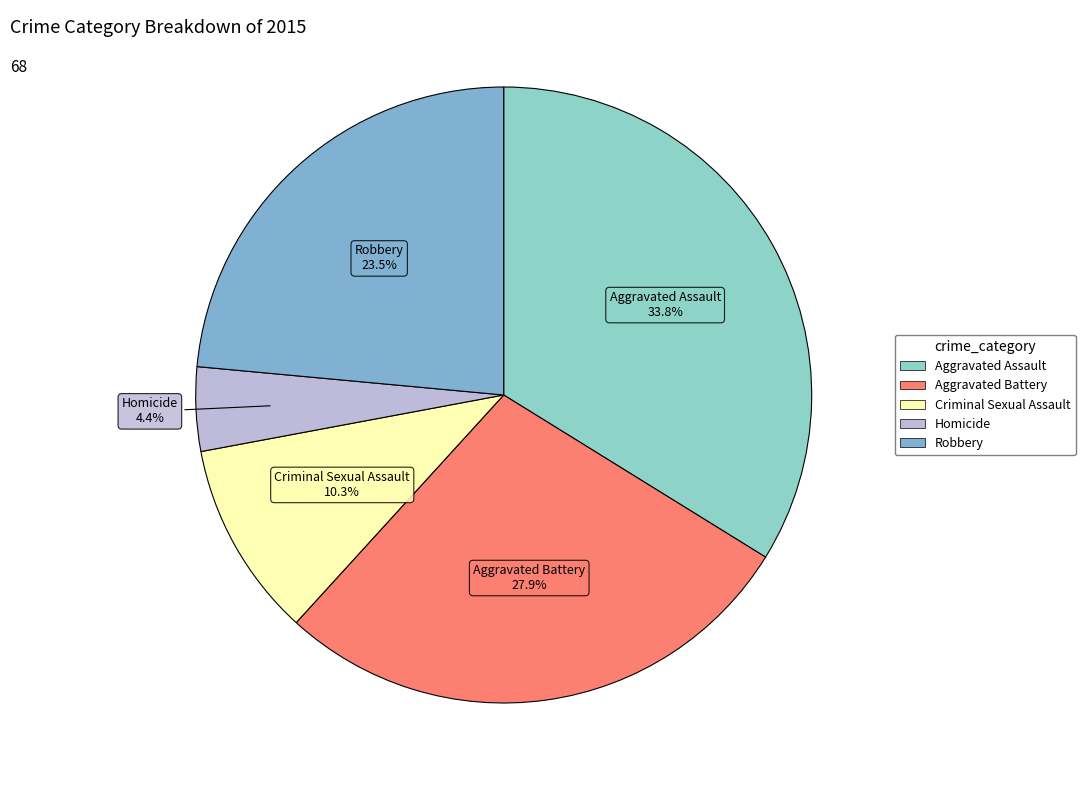

The Homicide slice represents 16% of the pie. True or false?

False